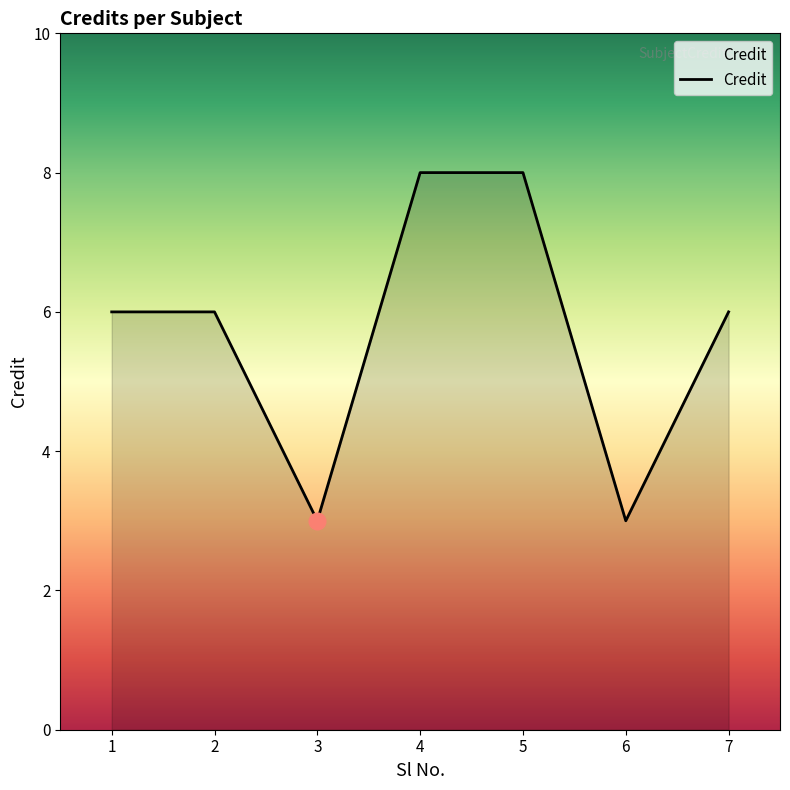

How many lines are shown in the chart?

1